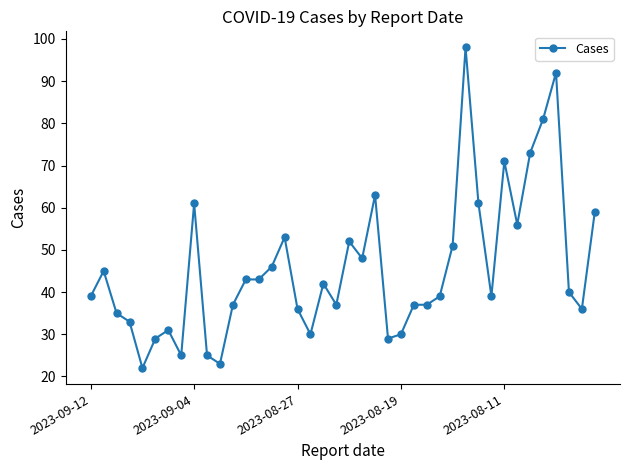

What is the difference between the second highest and second lowest values?

69